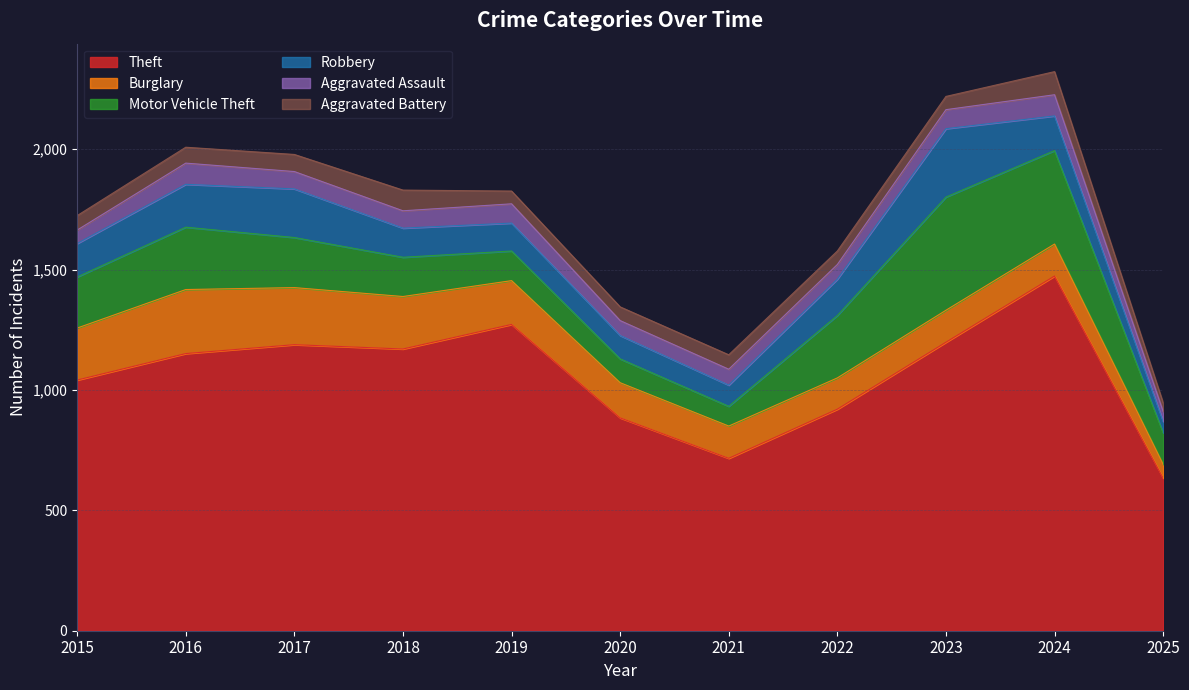

True or false: Motor Vehicle Theft has a value of 357 at 2022.

False